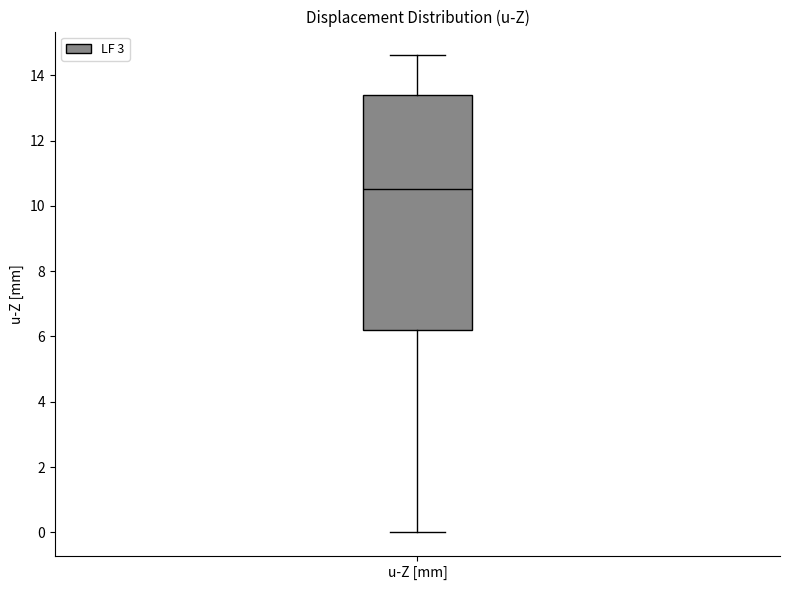

Where is the lower edge of the box for u-Z [mm] on the y-axis? The values are not printed on the chart, so give them approximately, as read against the axis.

6.2